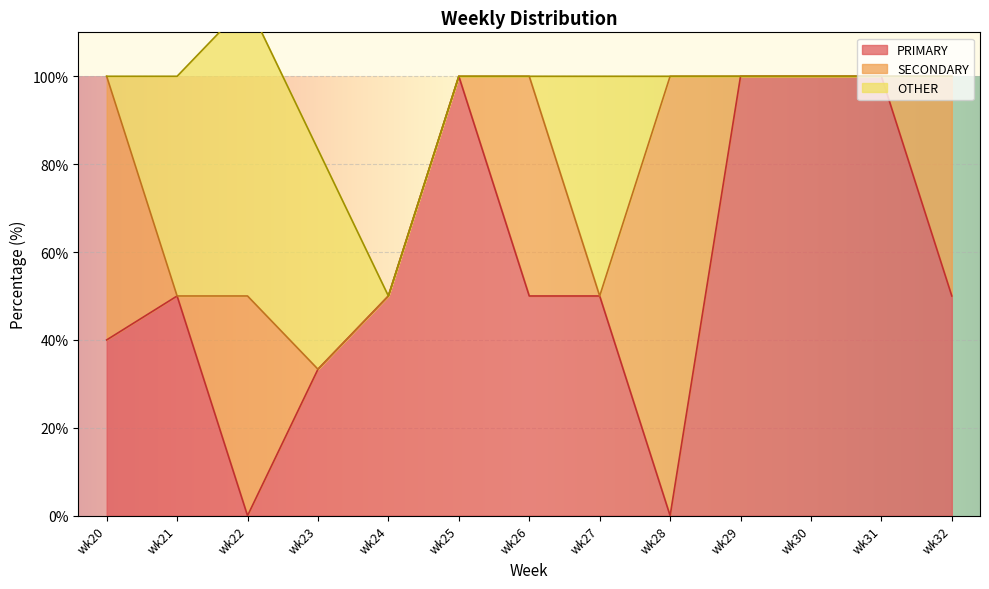

What is the maximum value shown in the chart?

100.0